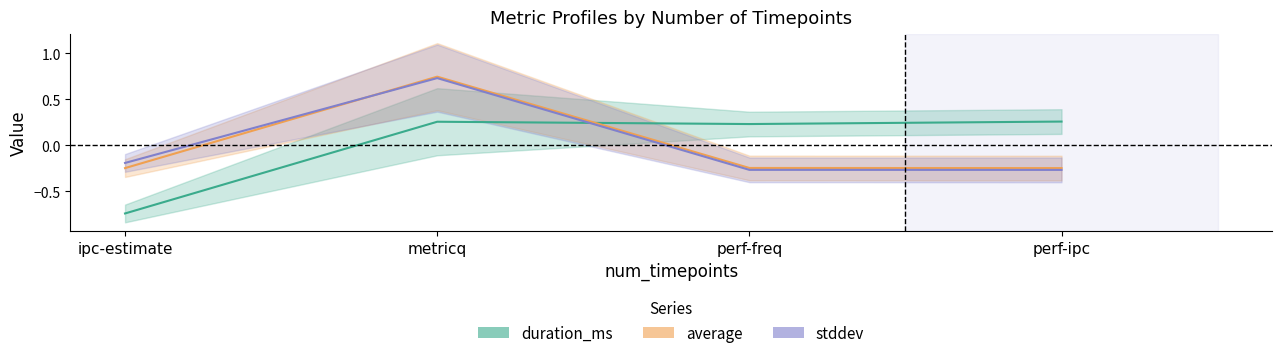

Is the value of average at metricq greater than the value of duration_ms at perf-freq?

Yes